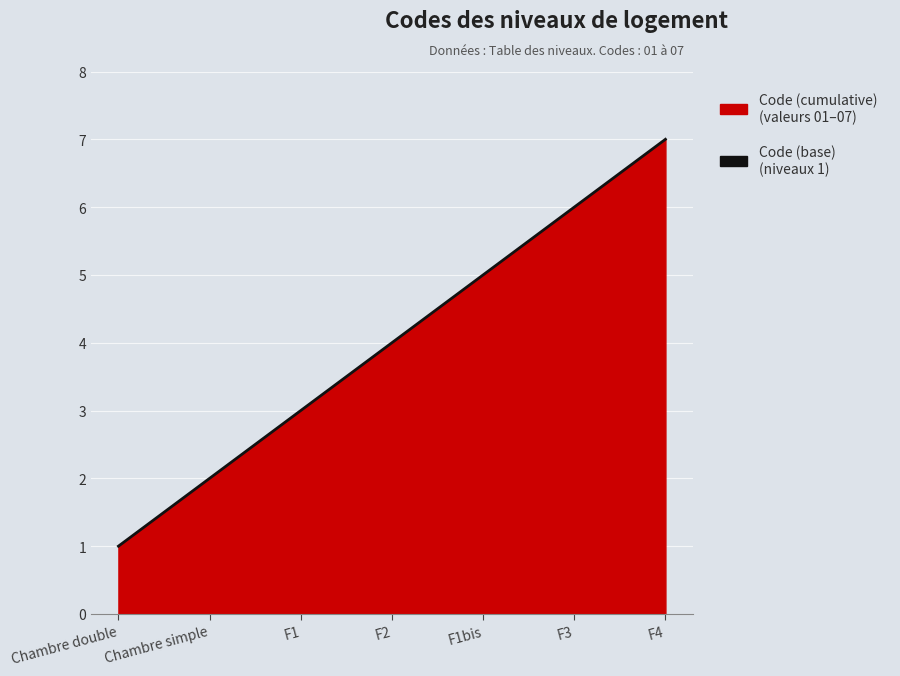

True or false: the data has more than 1 interior local peaks.

False